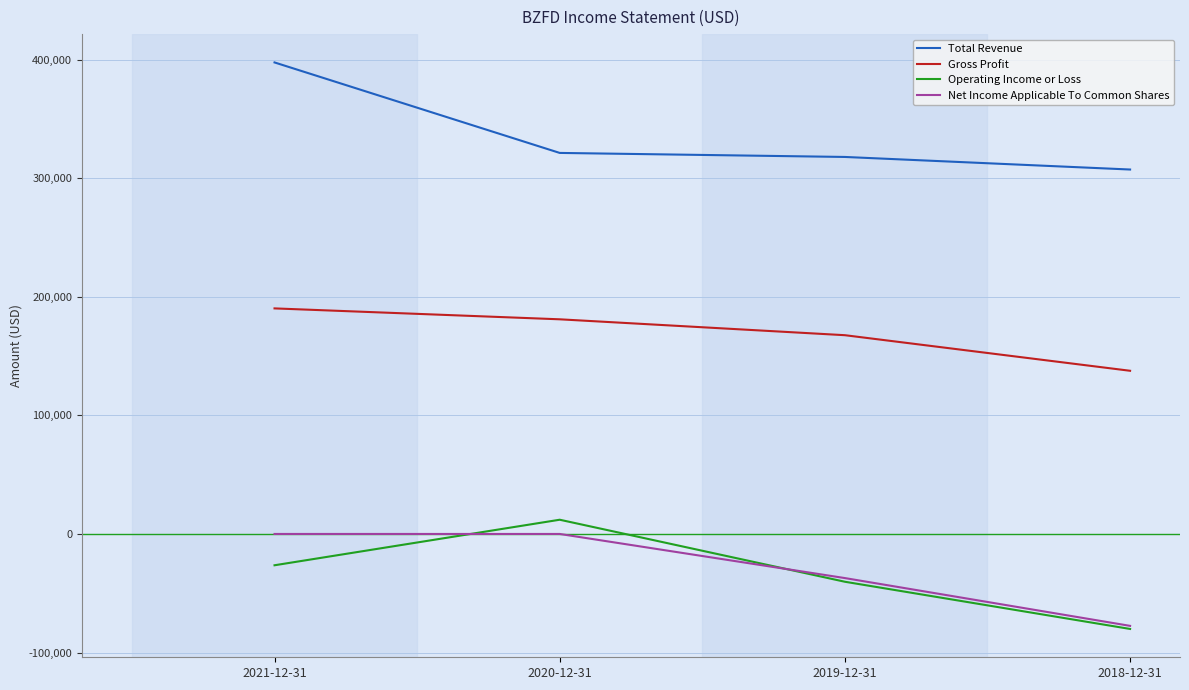

True or false: Total Revenue and Net Income Applicable To Common Shares intersect in this chart.

False